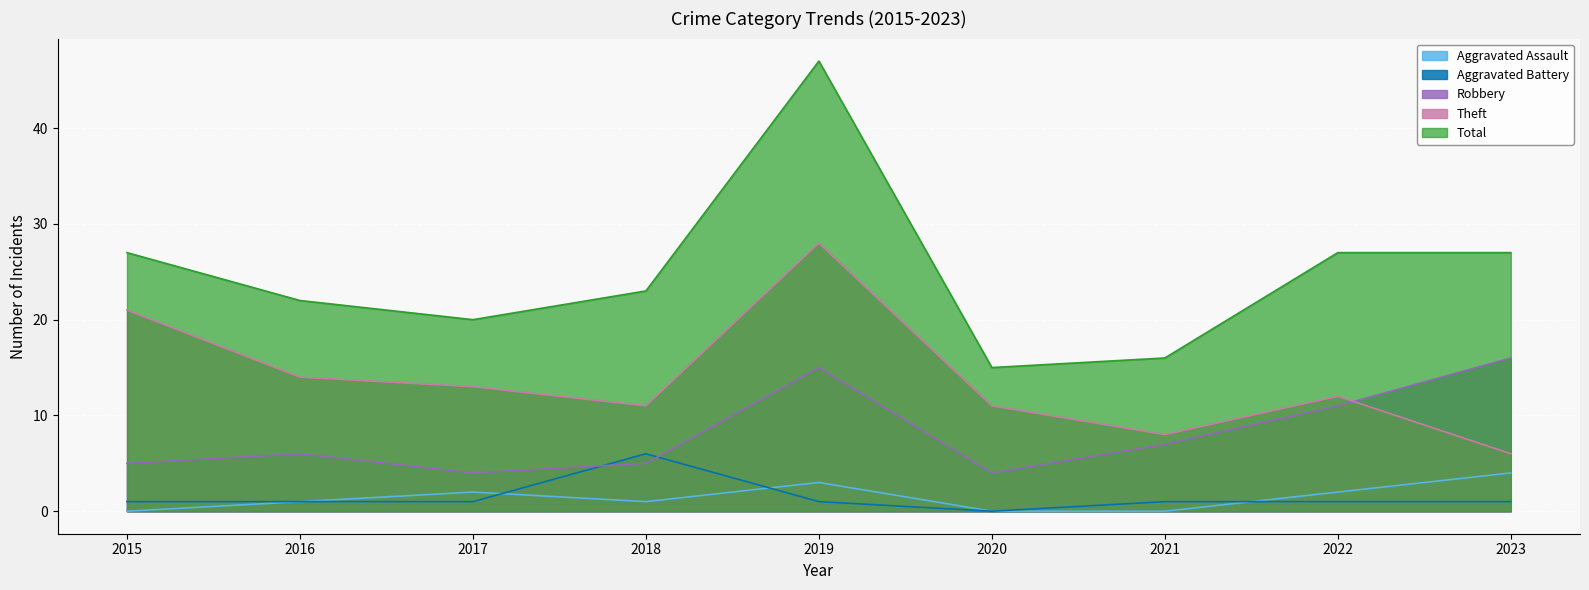

True or false: Total and Robbery cross at least once.

False